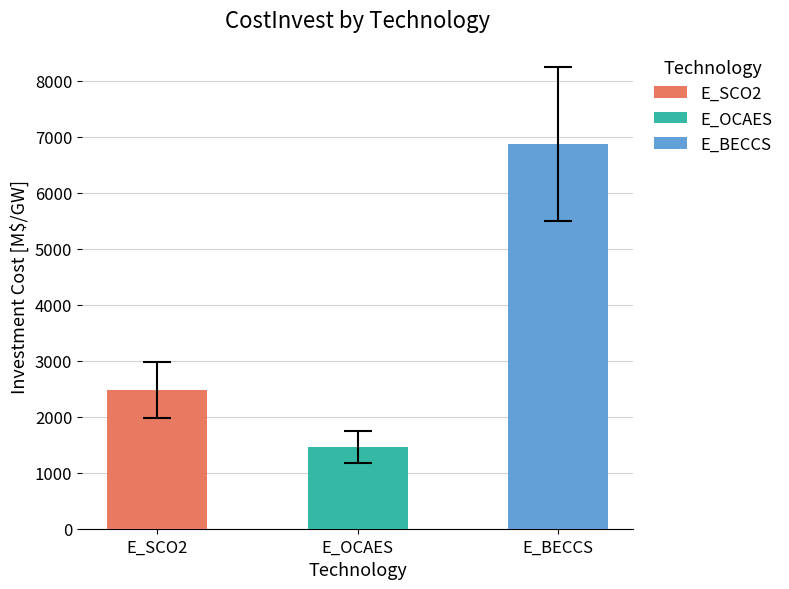

What is the minimum value shown in the chart?

1165.6